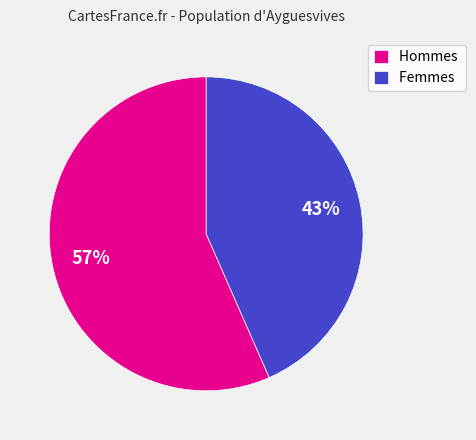

To the nearest percent, what is the average slice percentage?

50%